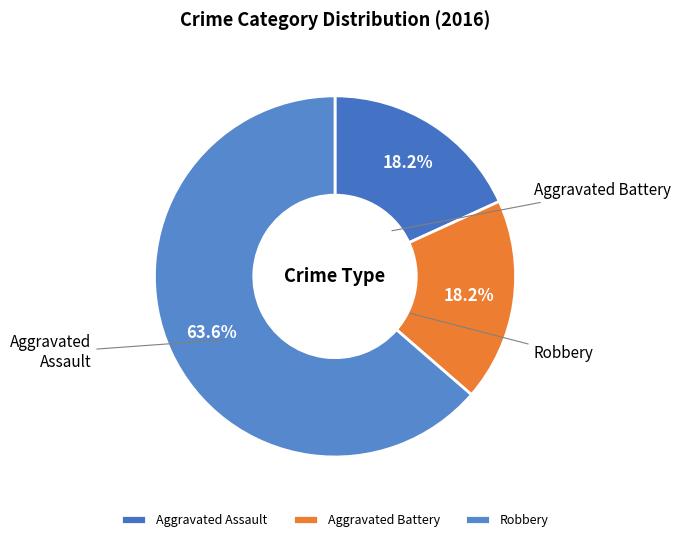

To the nearest percent, what percentage of the pie is Robbery?

64%